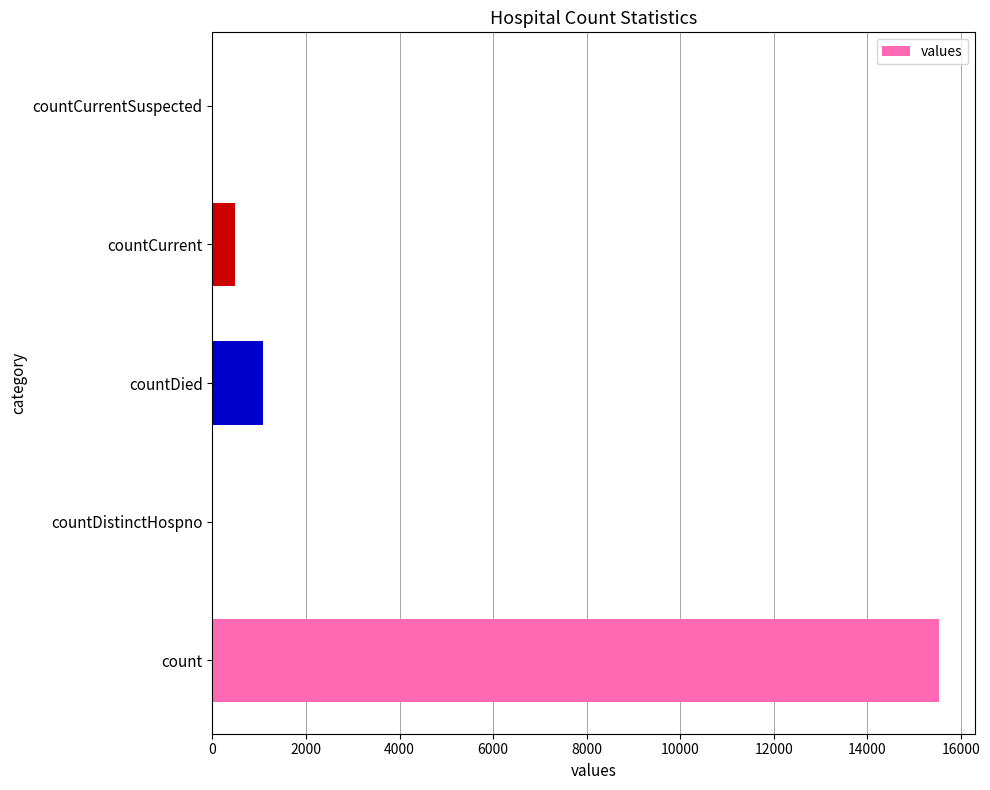

What is the sum of all values?

17101